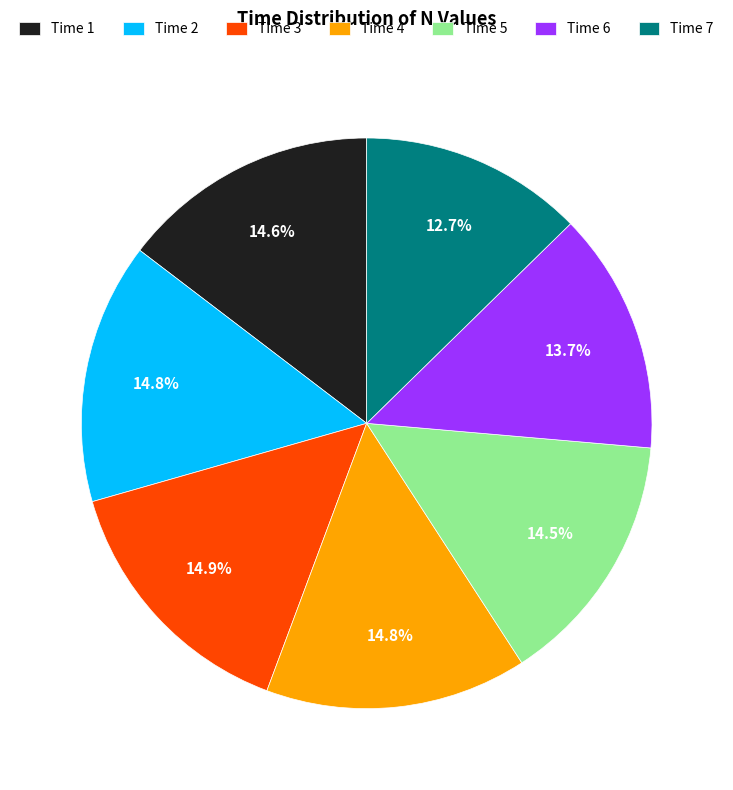

Between Time 2 and Time 7, which is larger?

Time 2